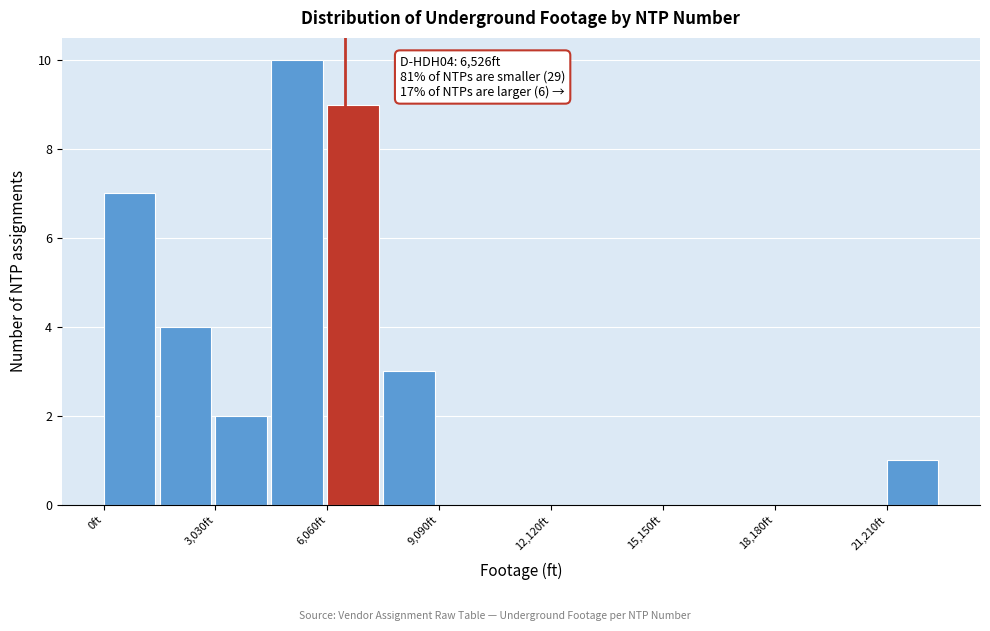

Around what value on the x-axis is the tallest bar? Give the approximate position of its centre, as read against the axis.

5000